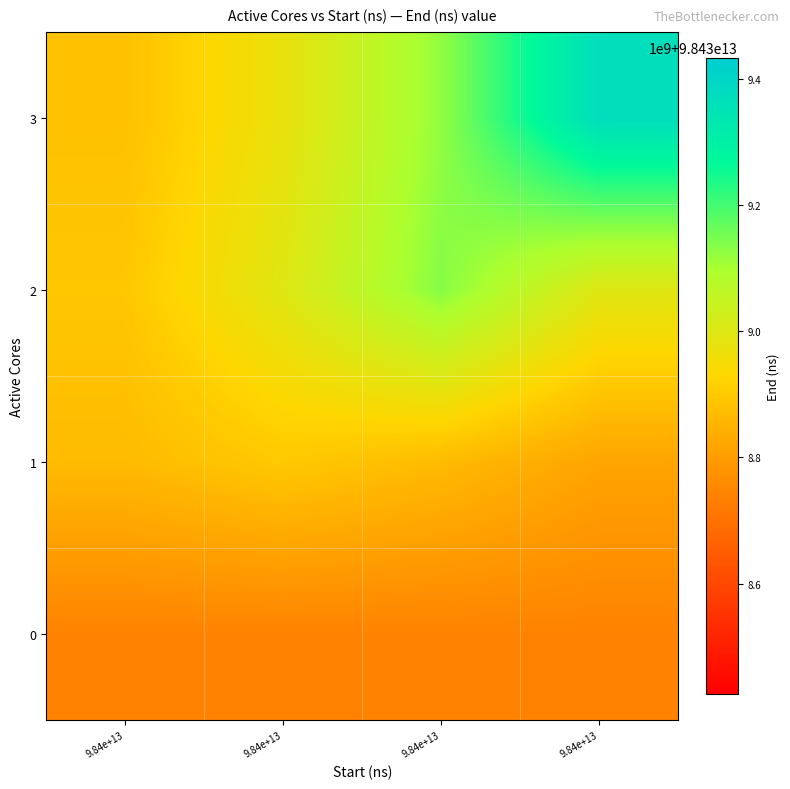

Reading left to right, what are all the values shown in this chart?

0: 9.84e+13=98438740158506.0	9.84e+13=98438740158506.0	9.84e+13=98438740158506.0	9.84e+13=98438740158506.0
1: 9.84e+13=98438867593306.6	9.84e+13=98438898433670.0	9.84e+13=98438867593306.6	9.84e+13=98438817451619.7
2: 9.84e+13=98438894744733.3	9.84e+13=98438995028107.1	9.84e+13=98439134271634.0	9.84e+13=98438995028107.1
3: 9.84e+13=98438880800435.7	9.84e+13=98438972037847.0	9.84e+13=98439122462907.7	9.84e+13=98439370471905.0